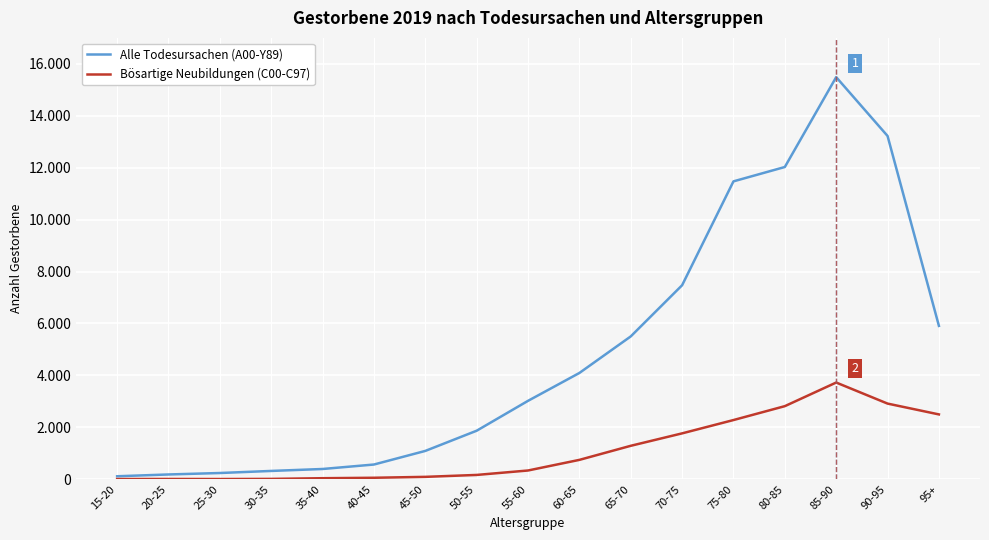

Does the chart have visible grid lines?

Yes